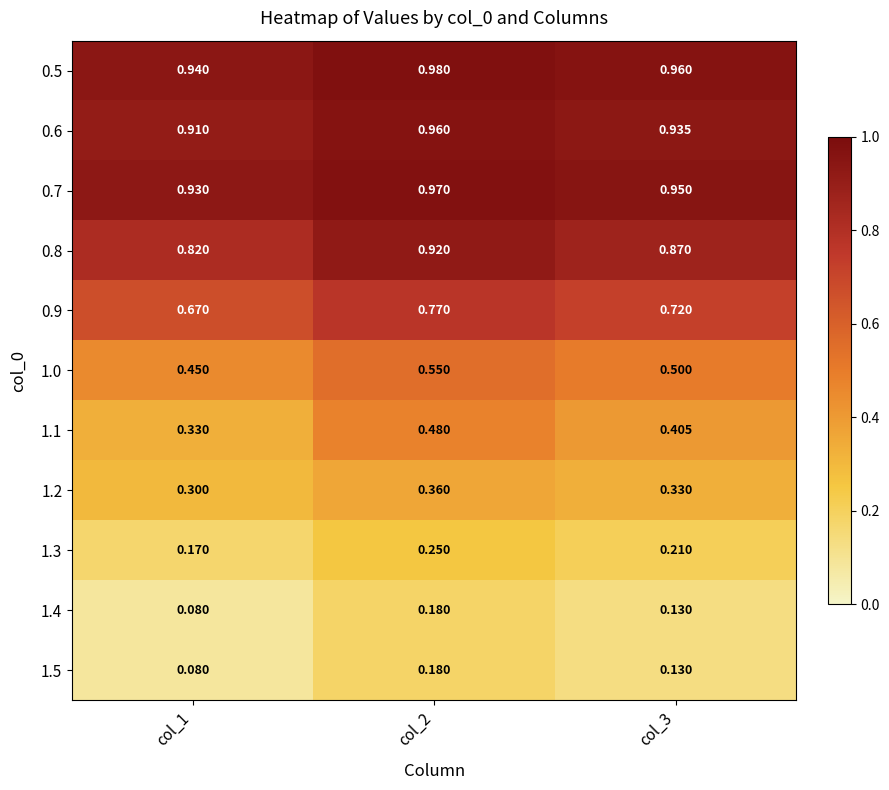

Which series has the widest spread of values?

1.1